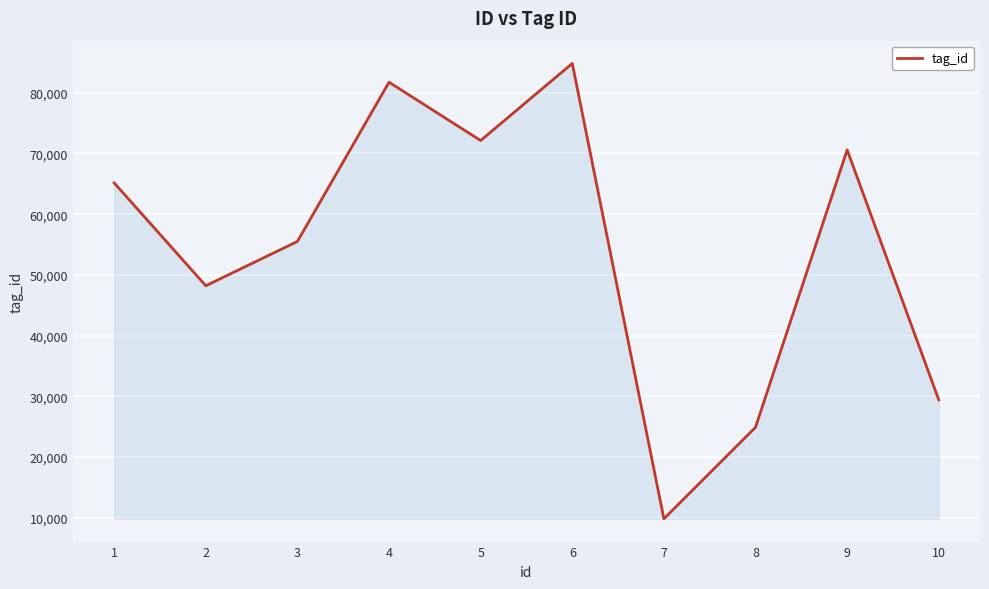

At which label is the value closest to 47319?

2